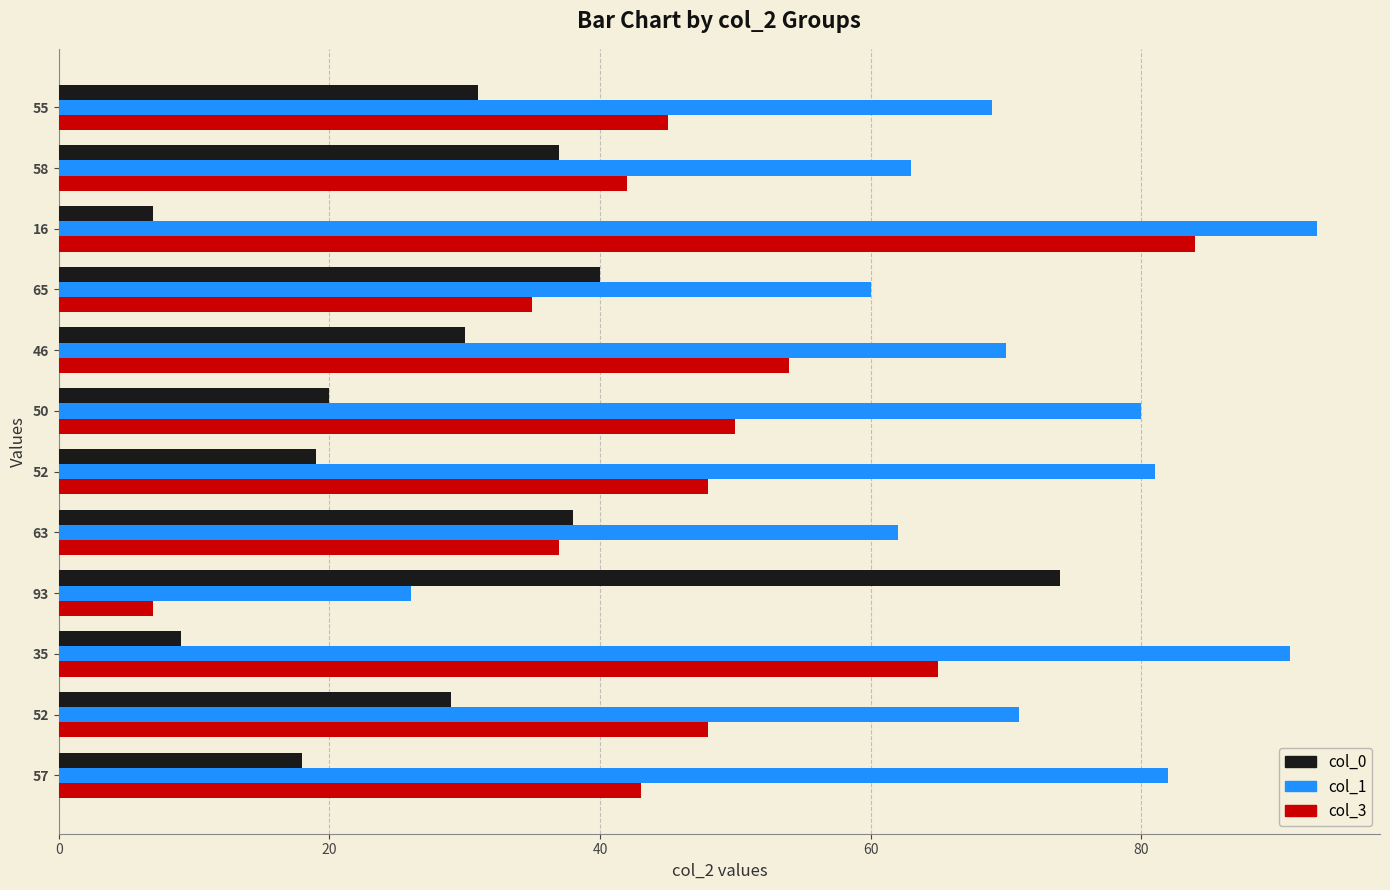

How many categories are shown in the chart?

12